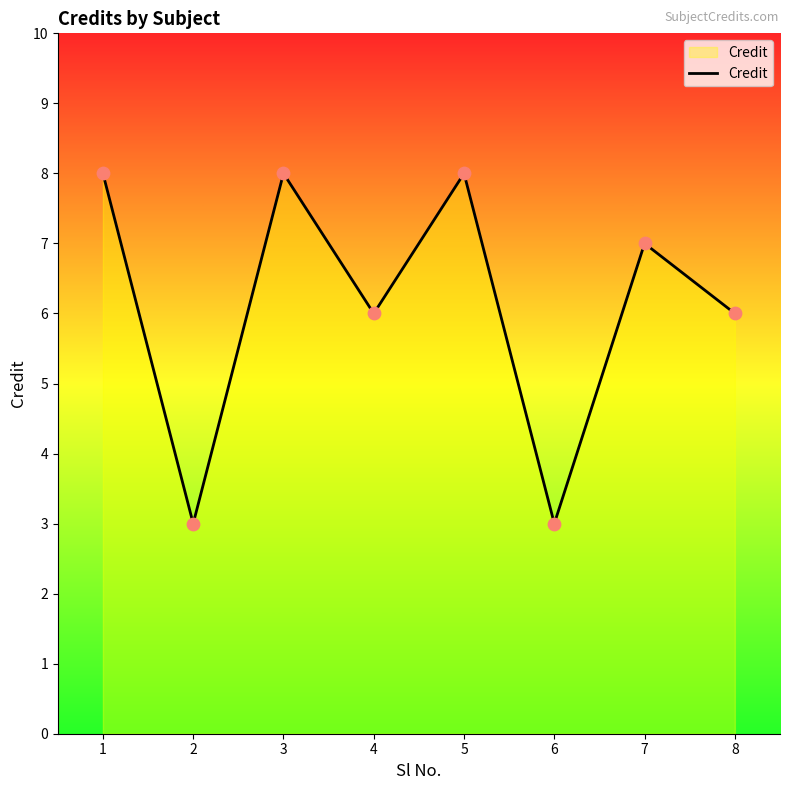

Which has a higher value, 8 or 1?

1